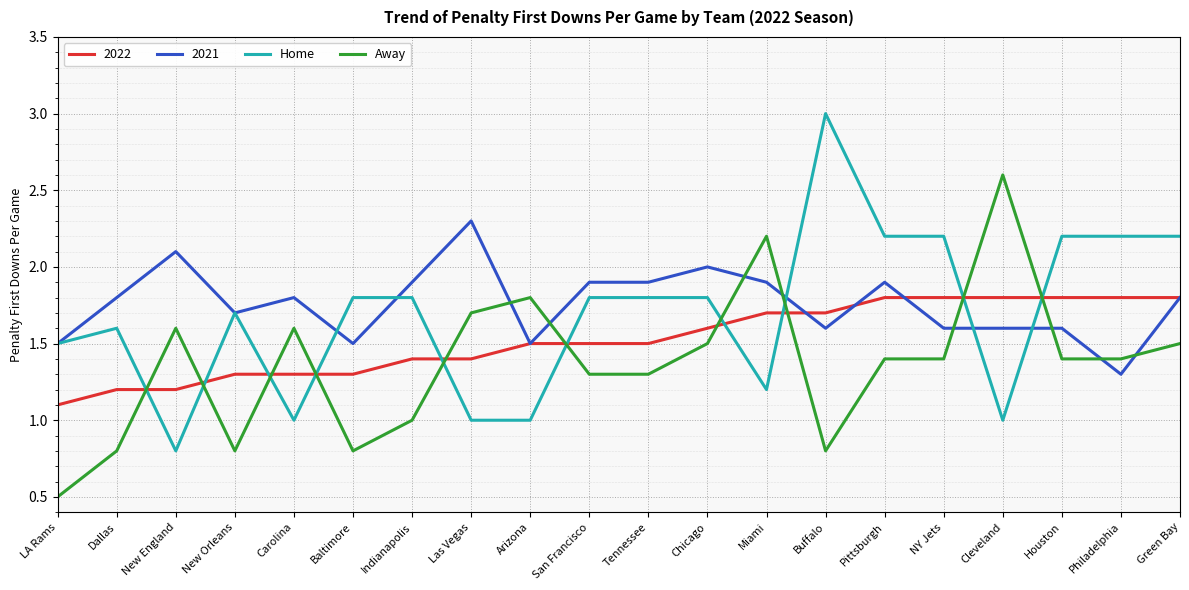

What is the total value across all series at Green Bay?

7.3